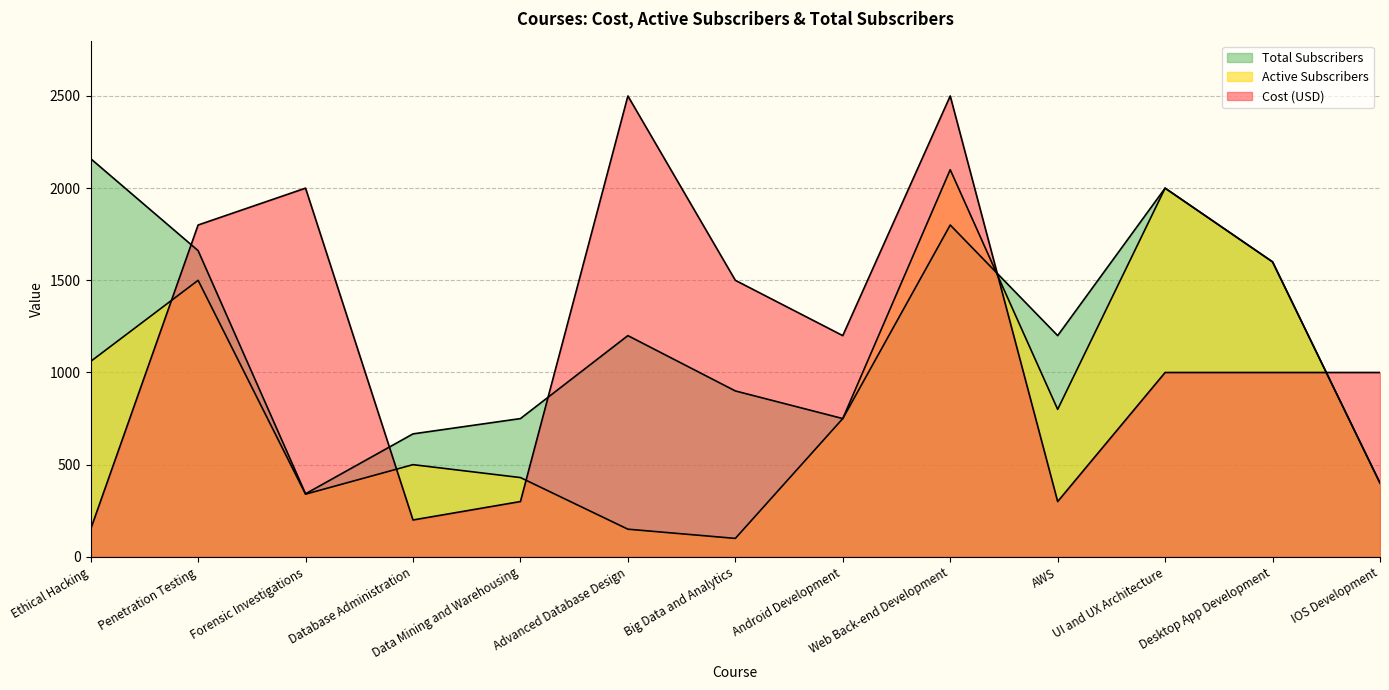

True or false: Total Subscribers has a value of 1661 at Penetration Testing.

True